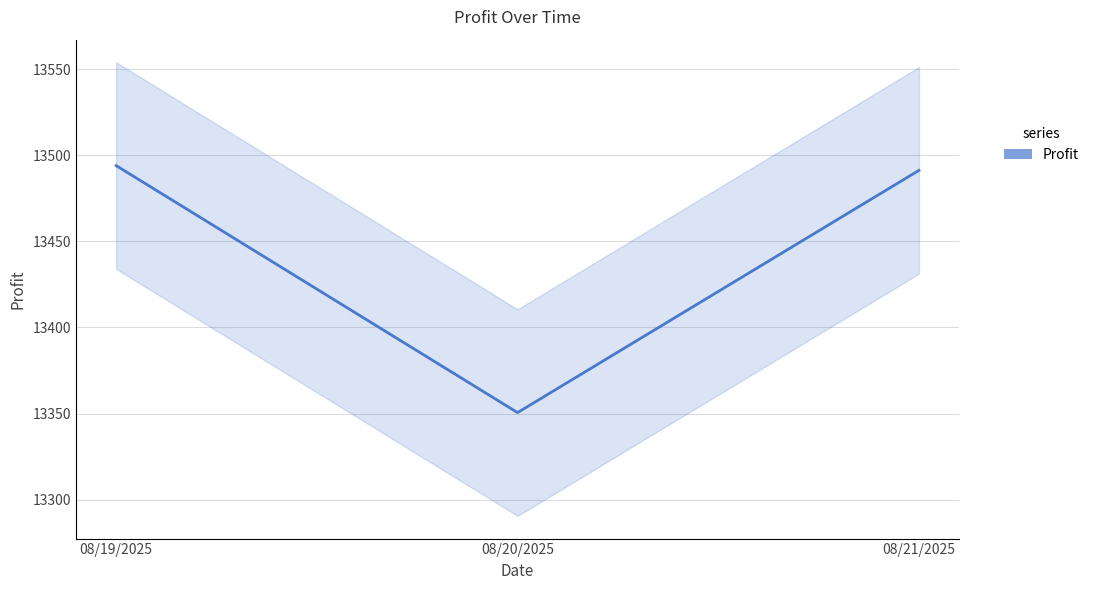

What is the minimum value shown in the chart?

13350.5